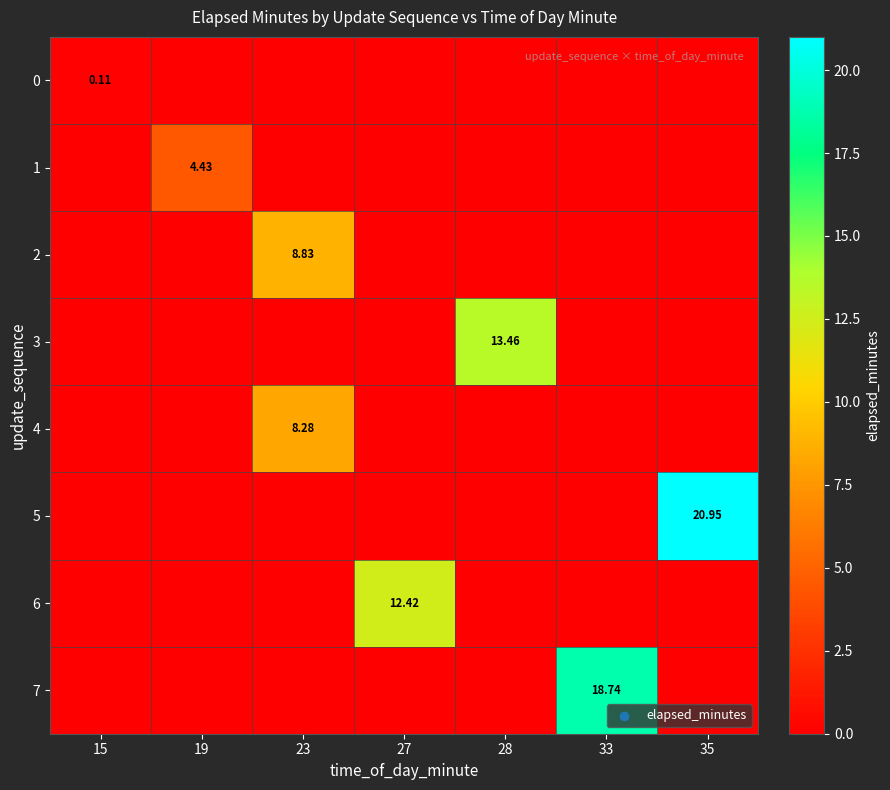

At which label does row_2 reach its peak?

23